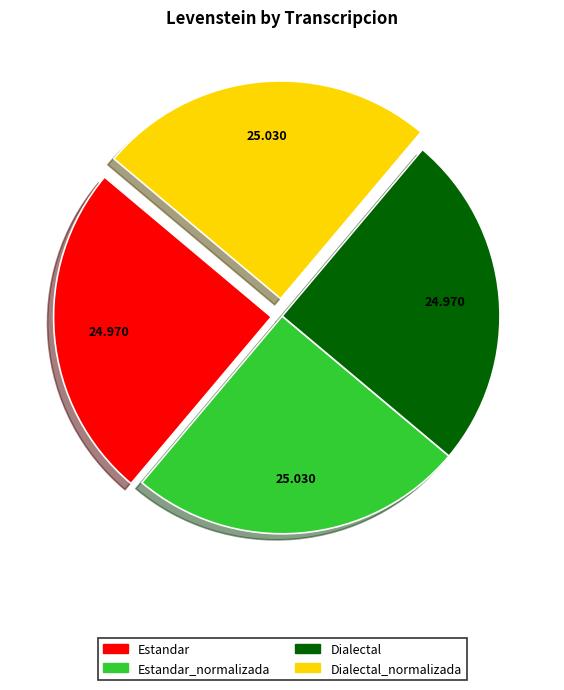

Does Estandar represent more than half of the total?

No